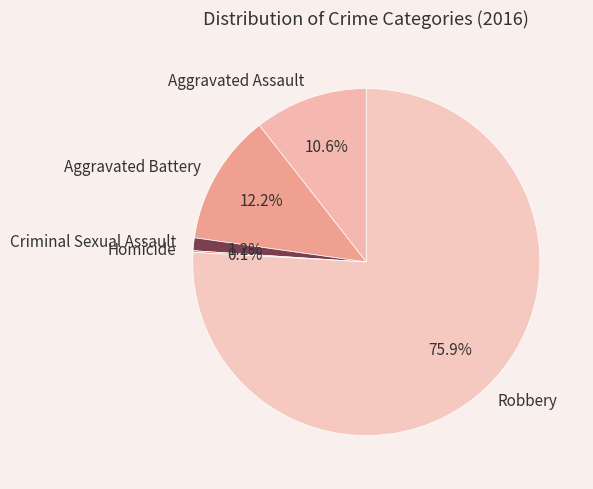

Combined, do Robbery and Aggravated Assault account for over 50%?

Yes